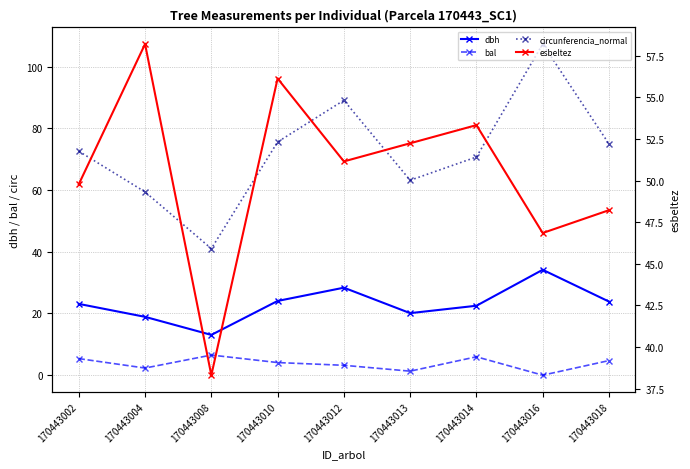

What is the average value of the circunferencia_normal series?

72.6